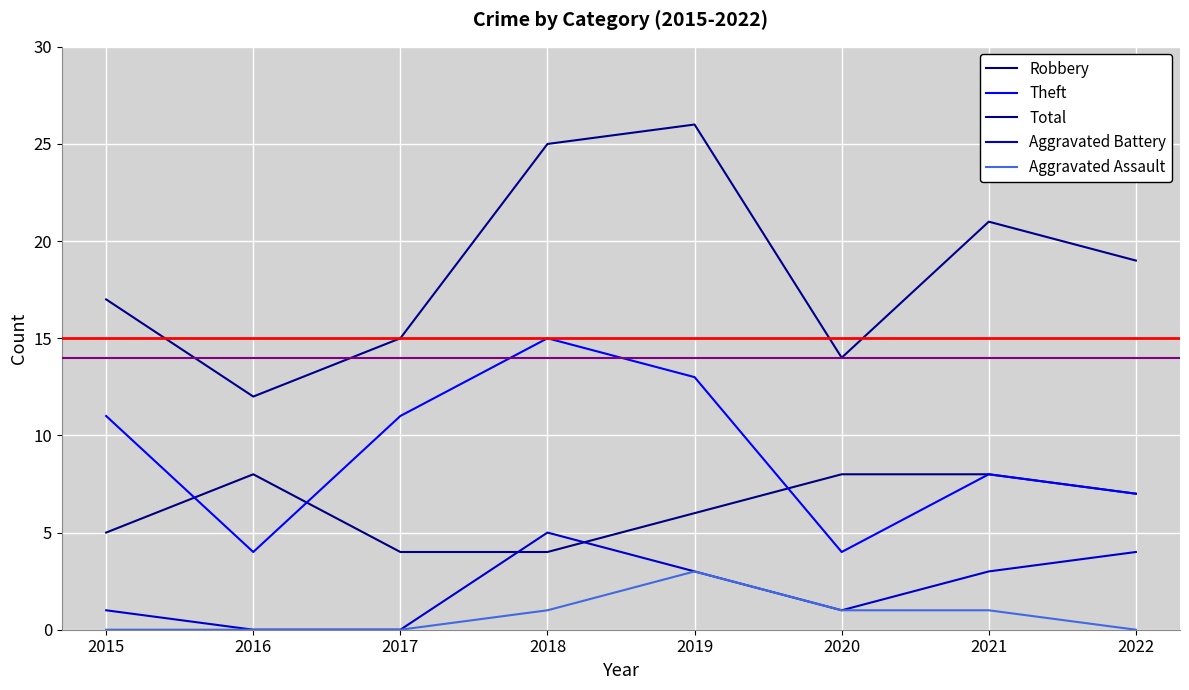

Which category has the lowest value across all series?

2016